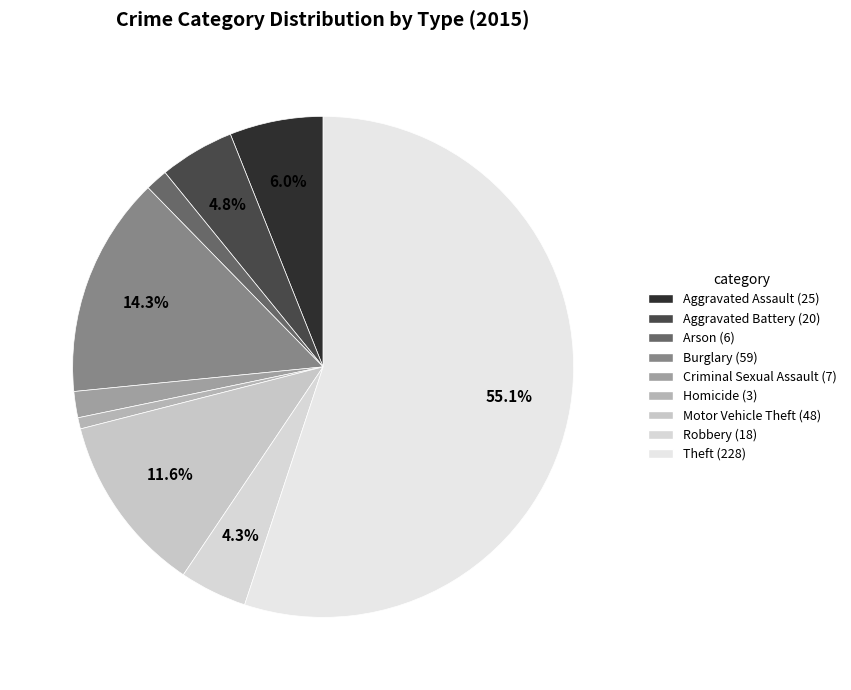

To the nearest percent, what portion does Aggravated Assault represent?

6%